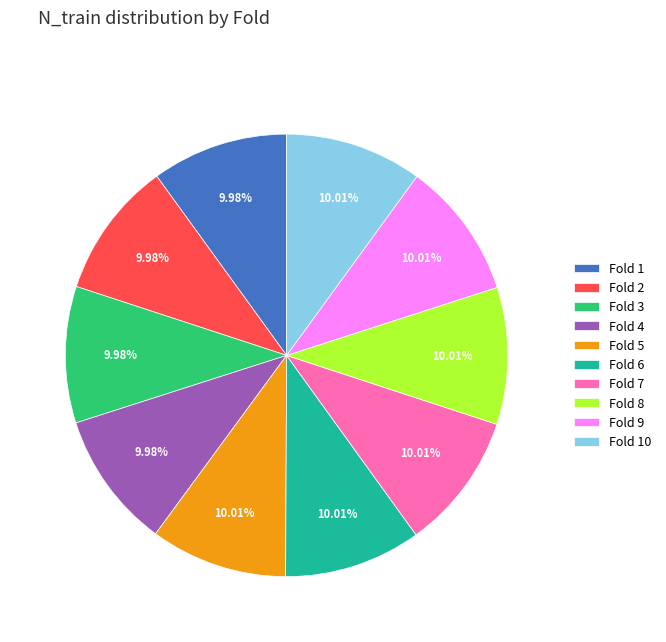

Combined, do Fold 5 and Fold 2 account for over 50%?

No